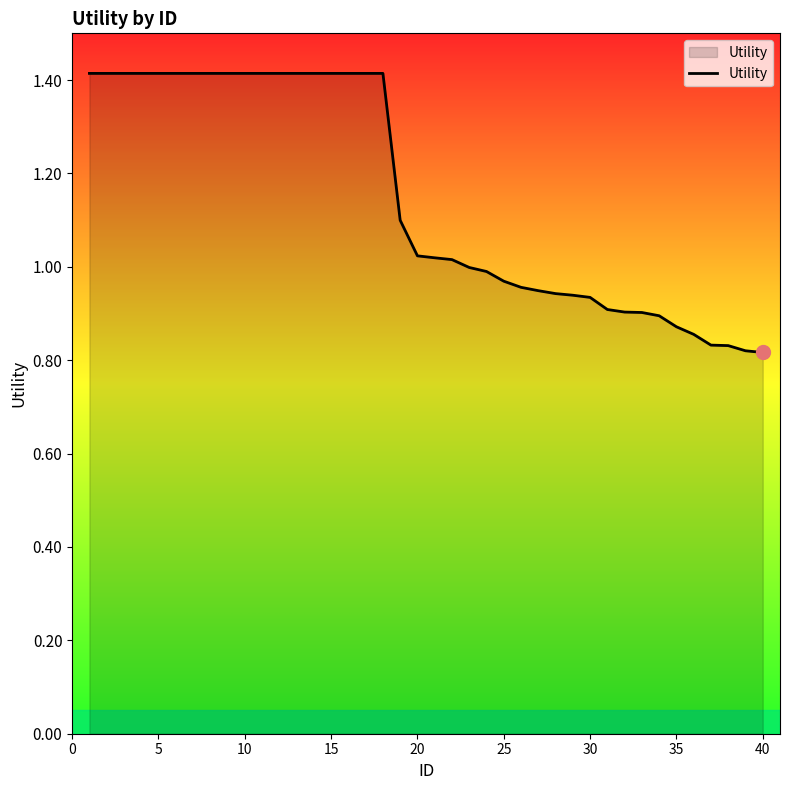

What is the difference between the maximum and minimum values?

0.6